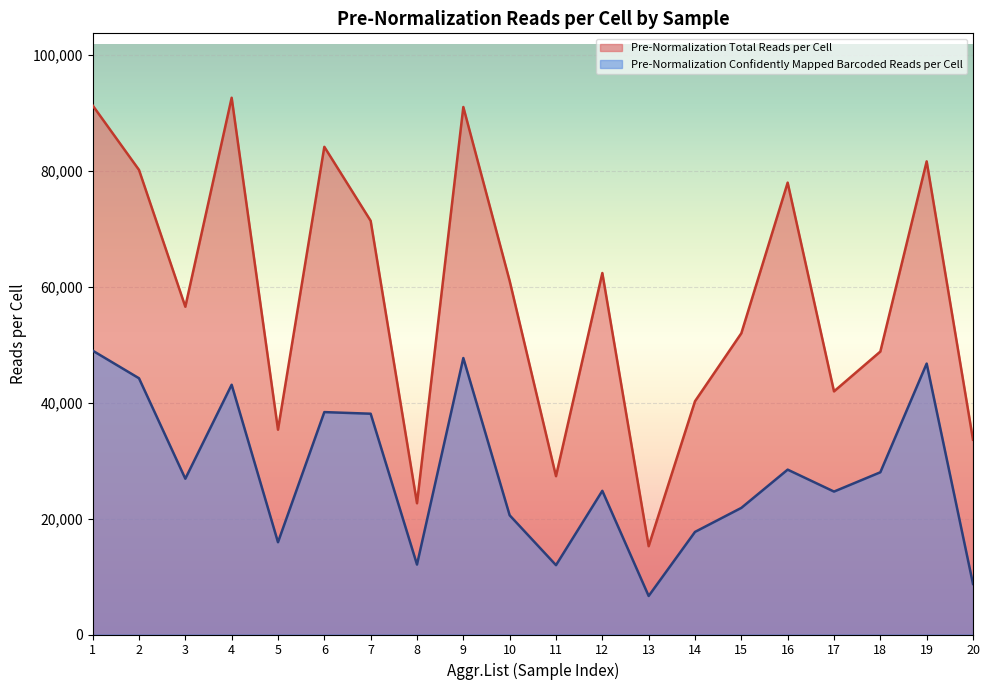

What is the value of the Pre-Normalization Confidently Mapped Barcoded Reads per Cell point at the 18th from the left?

27984